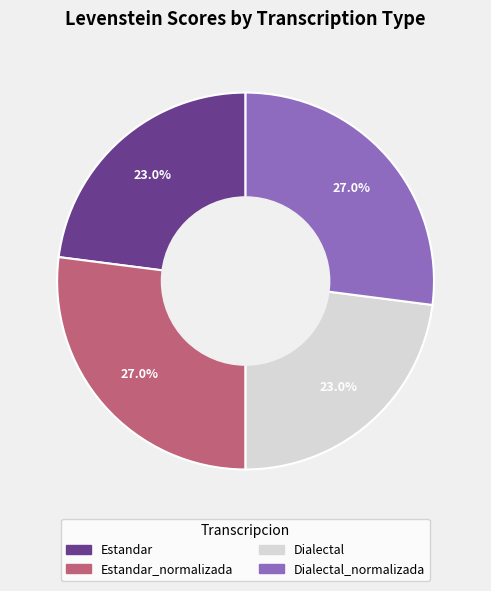

Is there any slice that represents more than half of the pie?

No